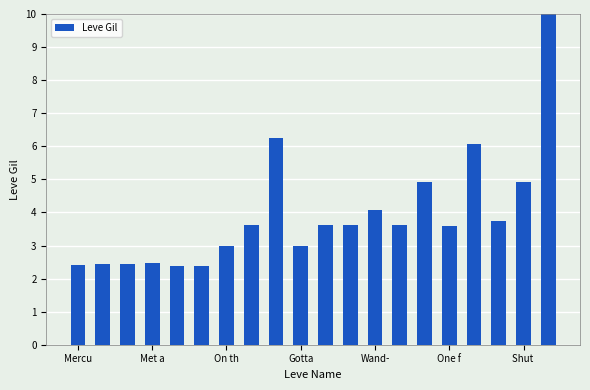

What is the average value?

3.9